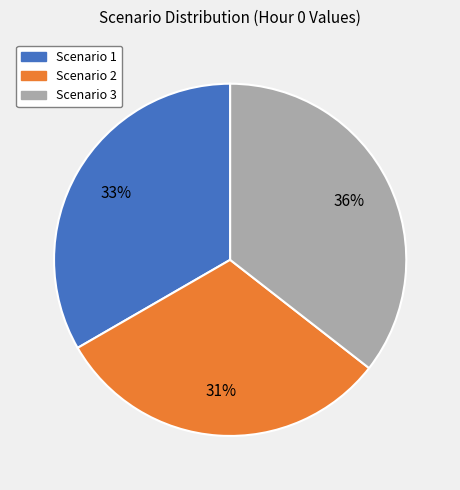

What is the ratio of the value at Scenario 2 to the value at Scenario 3?

0.9